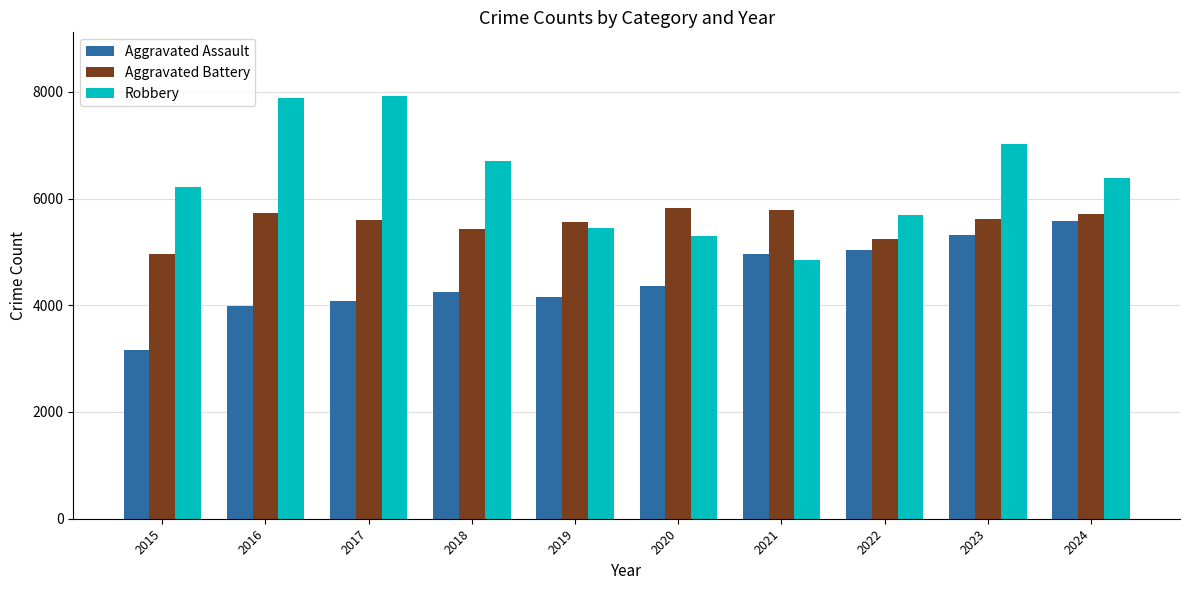

List the labels in order of Aggravated Assault value, smallest first.

2015, 2016, 2017, 2019, 2018, 2020, 2021, 2022, 2023, 2024